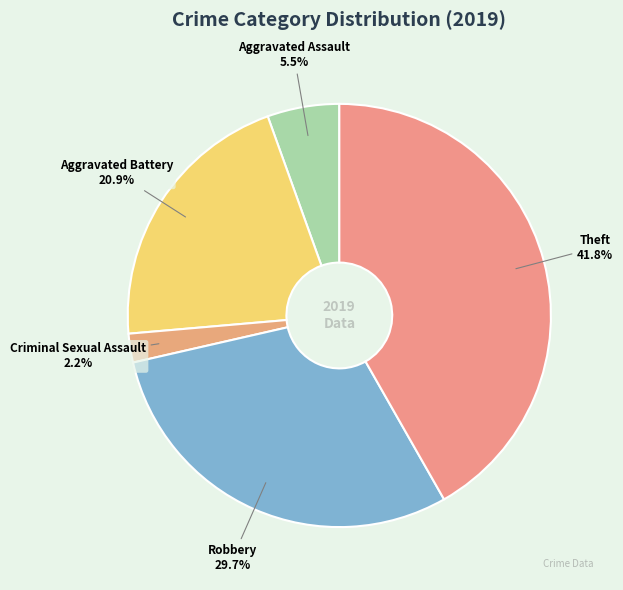

Rank the categories by value from highest to lowest.

Theft, Robbery, Aggravated Battery, Aggravated Assault, Criminal Sexual Assault